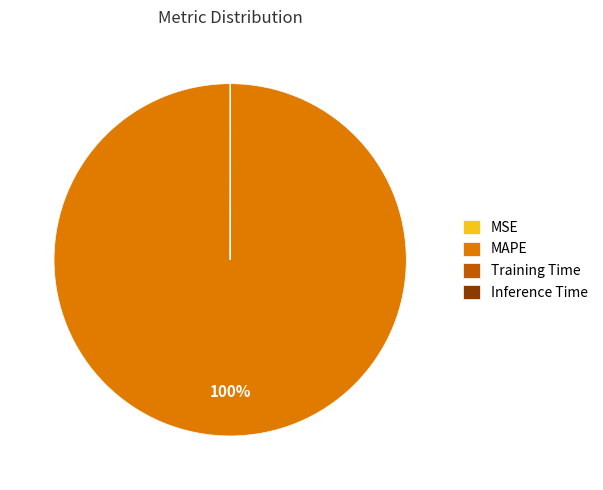

Is it true that MAPE is 100% of the pie?

True